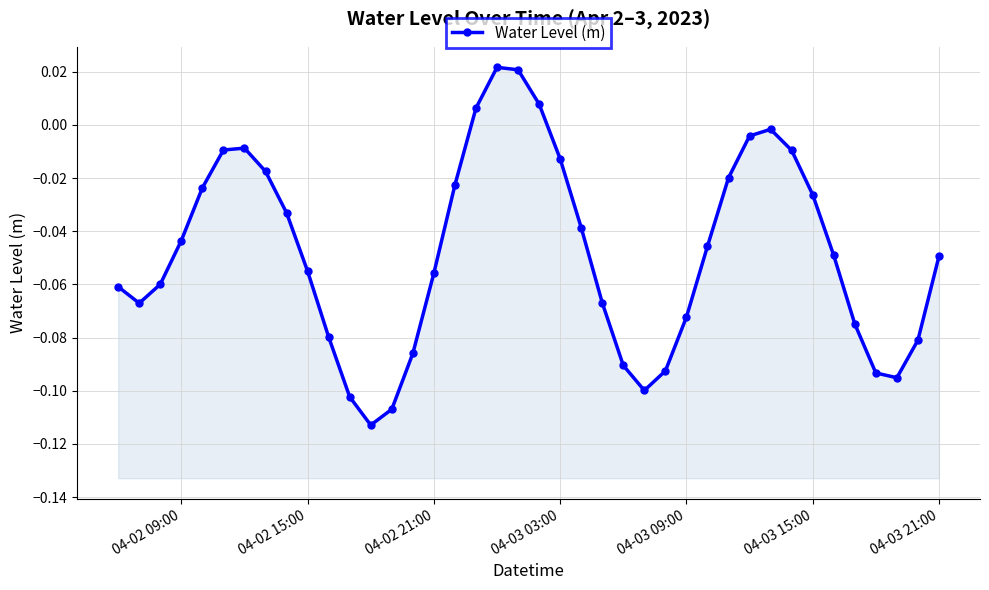

How many points are higher than both their immediate neighbors (excluding endpoints)?

3